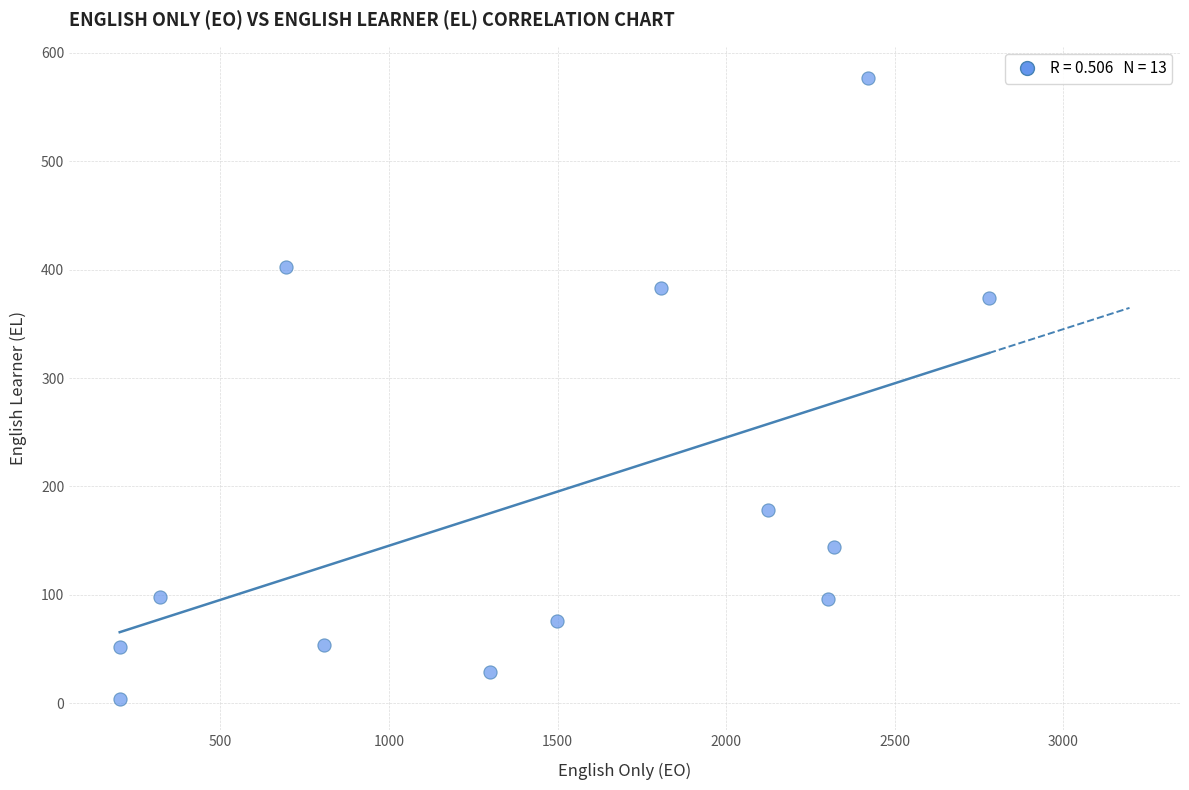

What is the range of X values (max minus min)?

2579